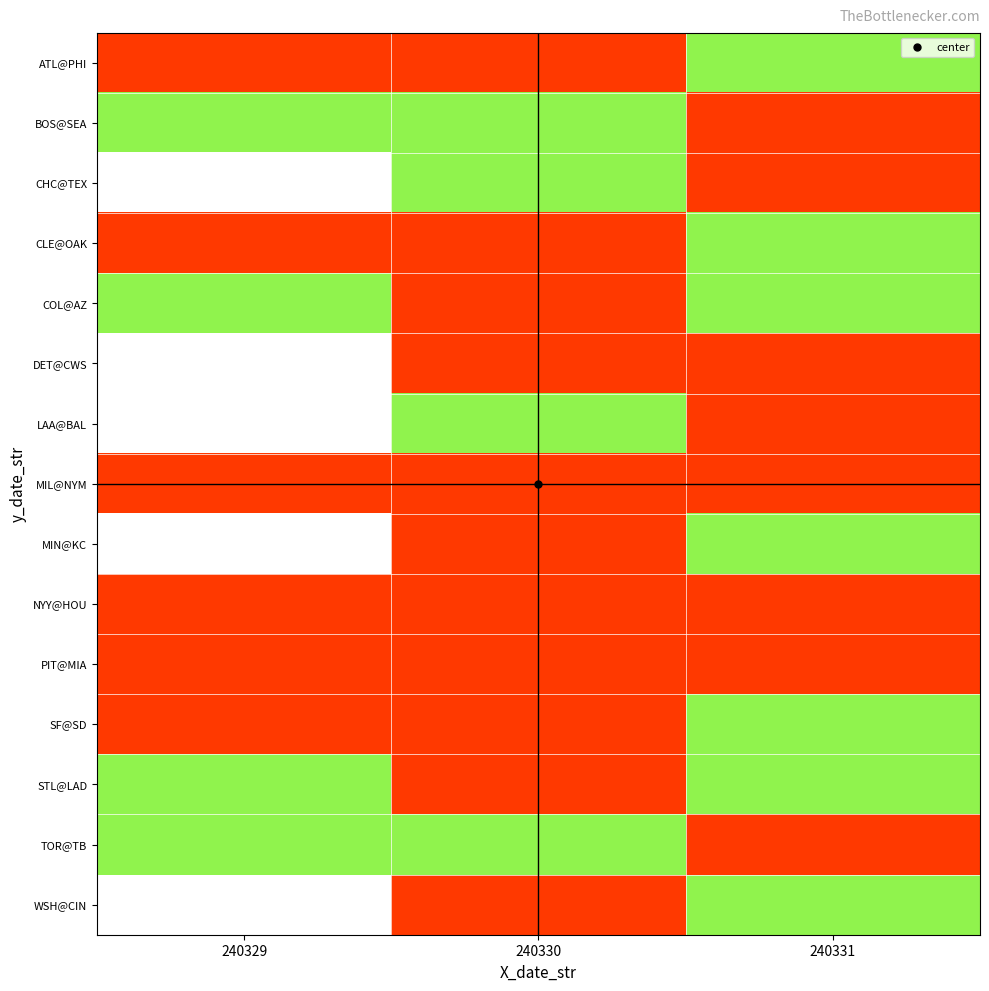

At which label does BOS@SEA reach its peak?

240329